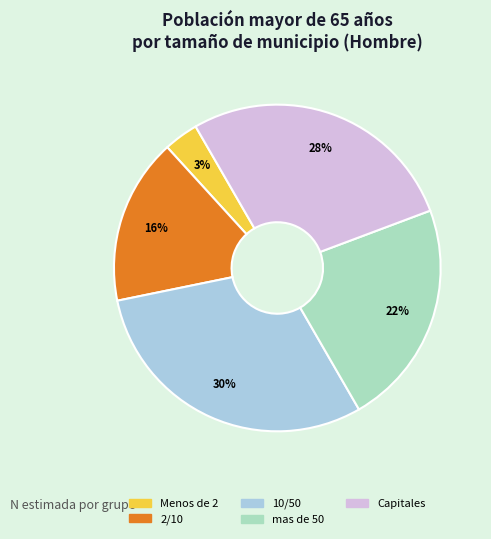

What is the ratio of the value at 10/50 to the value at Capitales?

1.1